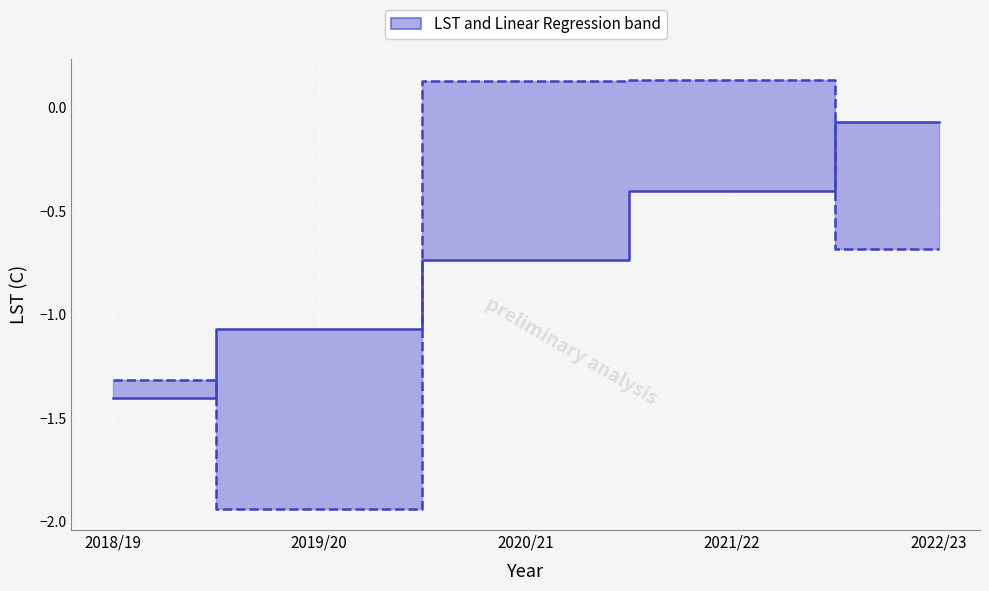

What is the label of the 3rd point from the right?

2020/21